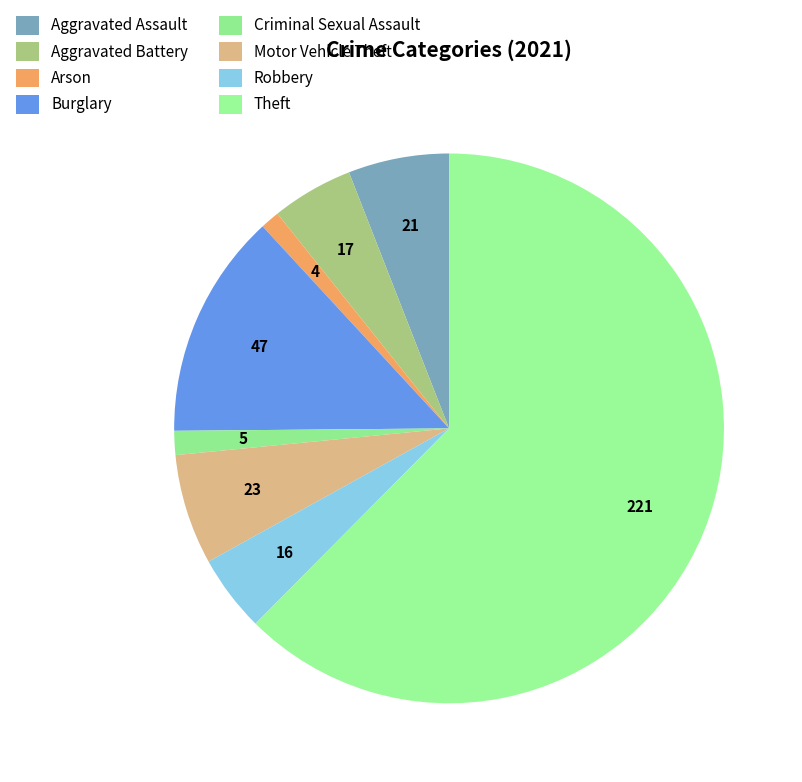

Which category has the smallest portion of the pie?

Arson